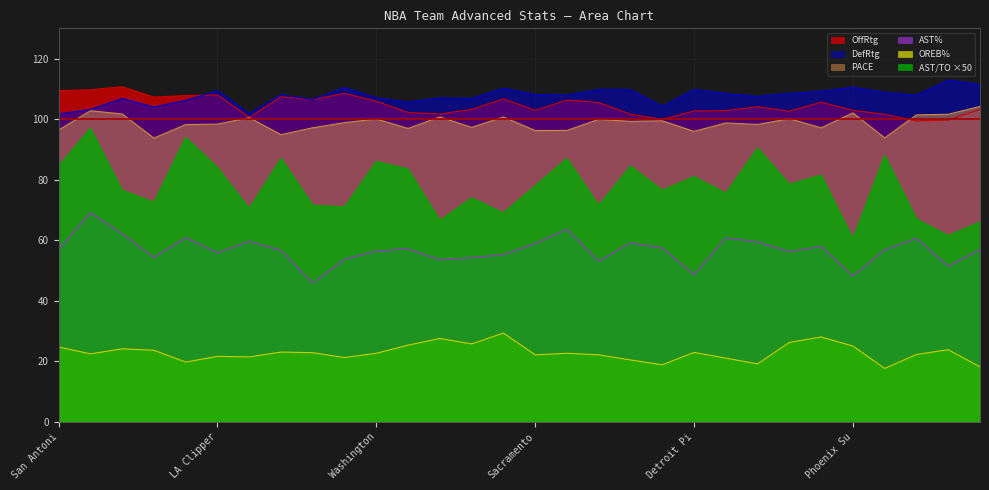

Is it true that PACE equals 101.4 at Philadelphia 76ers?

True